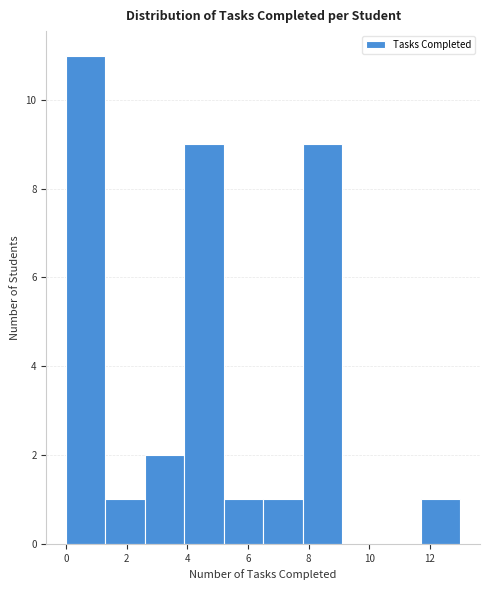

Reading left to right, transcribe this chart: for each bar, give the range it covers on the x-axis and its height. Neither the bar edges nor the heights are printed on the chart, so give them approximately, as read against the axes.

0.0 to 1.3: 11
1.3 to 2.6: 1
2.6 to 3.9: 2
3.9 to 5.2: 9
5.2 to 6.5: 1
6.5 to 7.8: 1
7.8 to 9.1: 9
9.1 to 10.4: 0
10.4 to 11.7: 0
11.7 to 13.0: 1